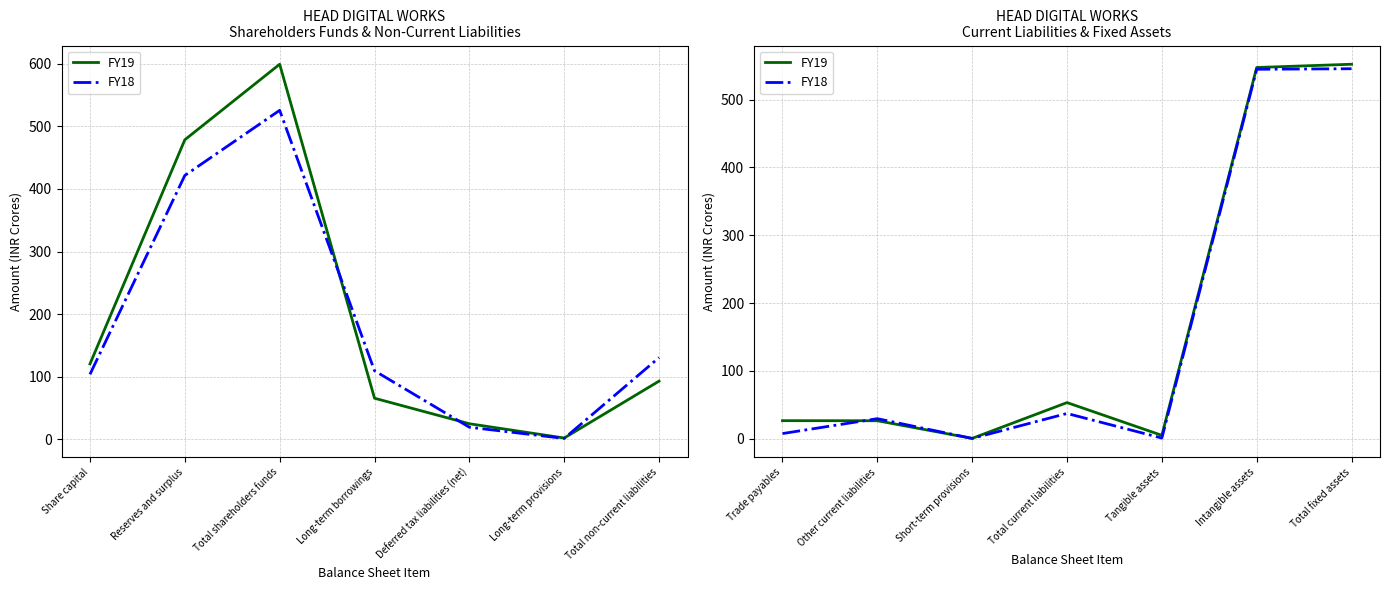

What is the spread (max minus min) of values at Intangible assets?

2.6